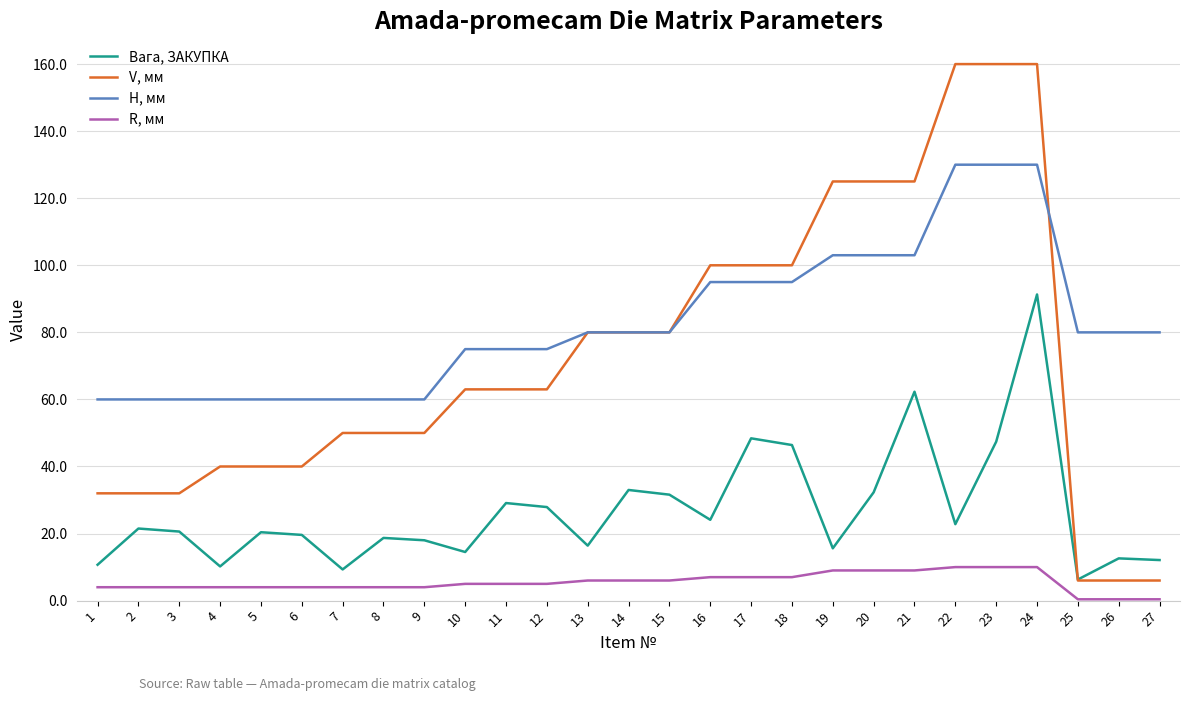

True or false: Вага, ЗАКУПКА and R, мм intersect in this chart.

False